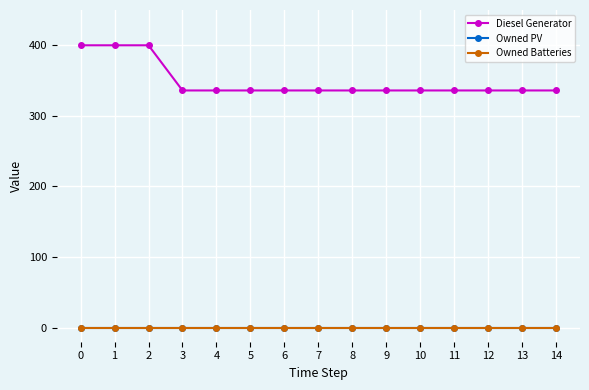

Is this an area chart (filled region under the line)?

No